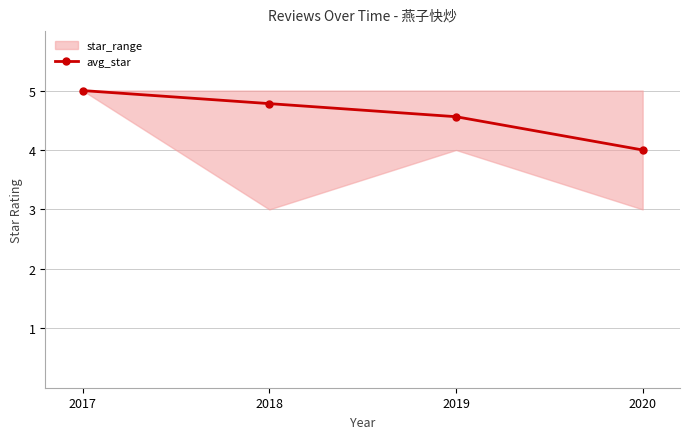

What is the difference between the values at 2020 and 2017?

1.0